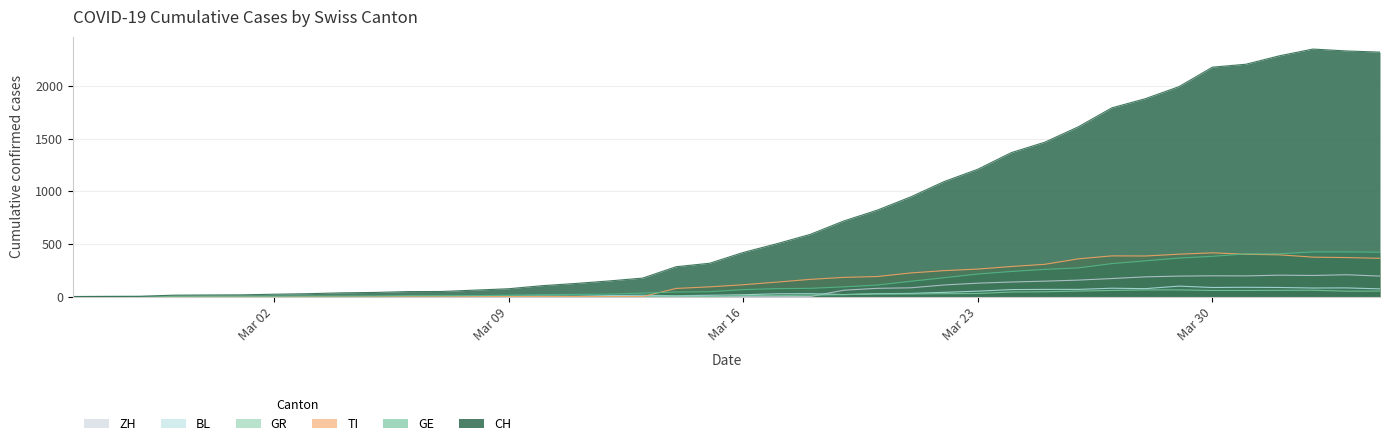

Is it true that GE equals 2 at 2020-02-28?

True